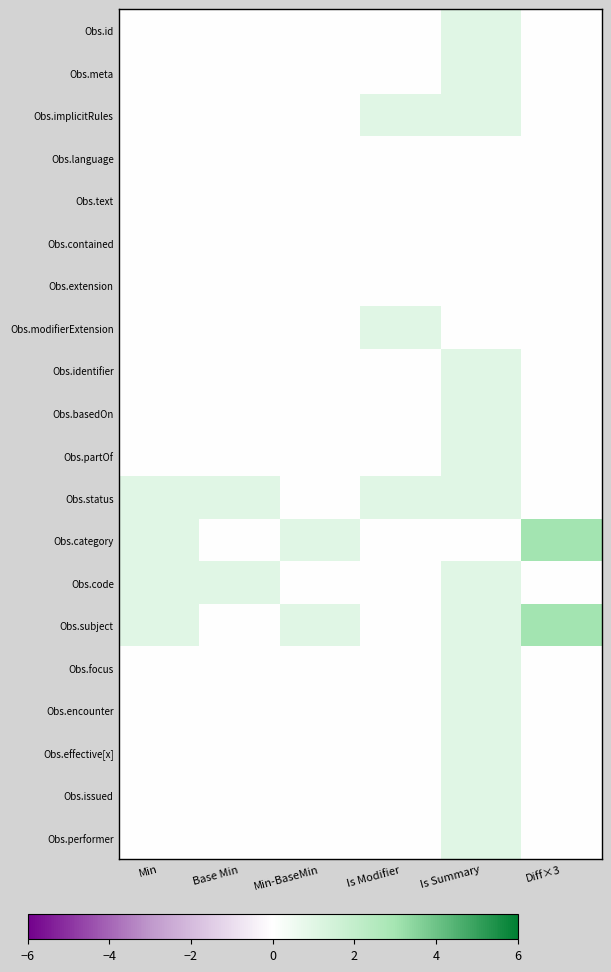

Reading left to right, what are all the values shown in this chart?

Obs.id: Min=0	Base Min=0	Min-BaseMin=0	Is Modifier=0	Is Summary=1	Diff×3=0
Obs.meta: Min=0	Base Min=0	Min-BaseMin=0	Is Modifier=0	Is Summary=1	Diff×3=0
Obs.implicitRules: Min=0	Base Min=0	Min-BaseMin=0	Is Modifier=1	Is Summary=1	Diff×3=0
Obs.language: Min=0	Base Min=0	Min-BaseMin=0	Is Modifier=0	Is Summary=0	Diff×3=0
Obs.text: Min=0	Base Min=0	Min-BaseMin=0	Is Modifier=0	Is Summary=0	Diff×3=0
Obs.contained: Min=0	Base Min=0	Min-BaseMin=0	Is Modifier=0	Is Summary=0	Diff×3=0
Obs.extension: Min=0	Base Min=0	Min-BaseMin=0	Is Modifier=0	Is Summary=0	Diff×3=0
Obs.modifierExtension: Min=0	Base Min=0	Min-BaseMin=0	Is Modifier=1	Is Summary=0	Diff×3=0
Obs.identifier: Min=0	Base Min=0	Min-BaseMin=0	Is Modifier=0	Is Summary=1	Diff×3=0
Obs.basedOn: Min=0	Base Min=0	Min-BaseMin=0	Is Modifier=0	Is Summary=1	Diff×3=0
Obs.partOf: Min=0	Base Min=0	Min-BaseMin=0	Is Modifier=0	Is Summary=1	Diff×3=0
Obs.status: Min=1	Base Min=1	Min-BaseMin=0	Is Modifier=1	Is Summary=1	Diff×3=0
Obs.category: Min=1	Base Min=0	Min-BaseMin=1	Is Modifier=0	Is Summary=0	Diff×3=3
Obs.code: Min=1	Base Min=1	Min-BaseMin=0	Is Modifier=0	Is Summary=1	Diff×3=0
Obs.subject: Min=1	Base Min=0	Min-BaseMin=1	Is Modifier=0	Is Summary=1	Diff×3=3
Obs.focus: Min=0	Base Min=0	Min-BaseMin=0	Is Modifier=0	Is Summary=1	Diff×3=0
Obs.encounter: Min=0	Base Min=0	Min-BaseMin=0	Is Modifier=0	Is Summary=1	Diff×3=0
Obs.effective[x]: Min=0	Base Min=0	Min-BaseMin=0	Is Modifier=0	Is Summary=1	Diff×3=0
Obs.issued: Min=0	Base Min=0	Min-BaseMin=0	Is Modifier=0	Is Summary=1	Diff×3=0
Obs.performer: Min=0	Base Min=0	Min-BaseMin=0	Is Modifier=0	Is Summary=1	Diff×3=0